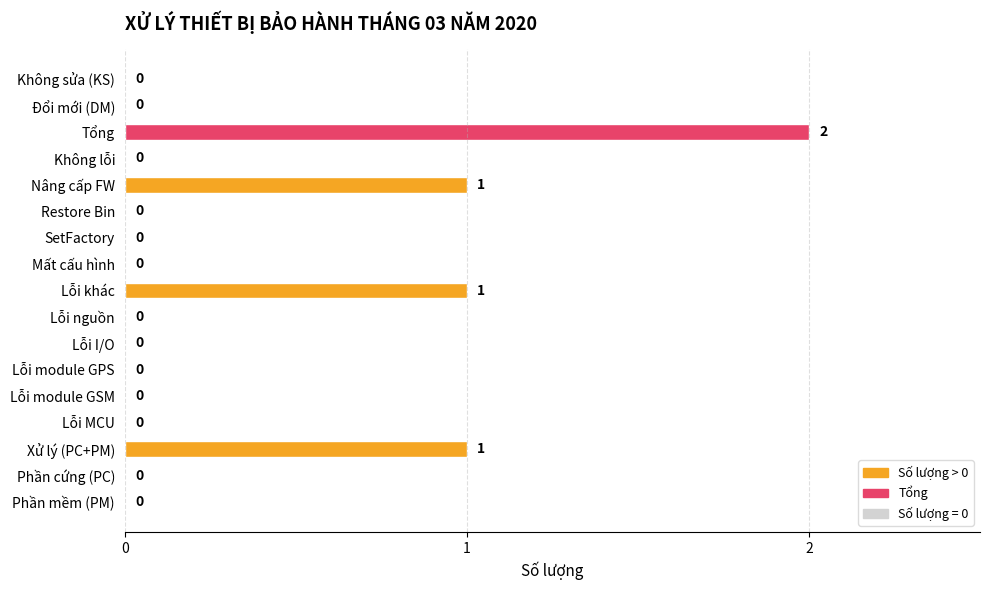

Which label corresponds to the largest value in the chart?

Tổng